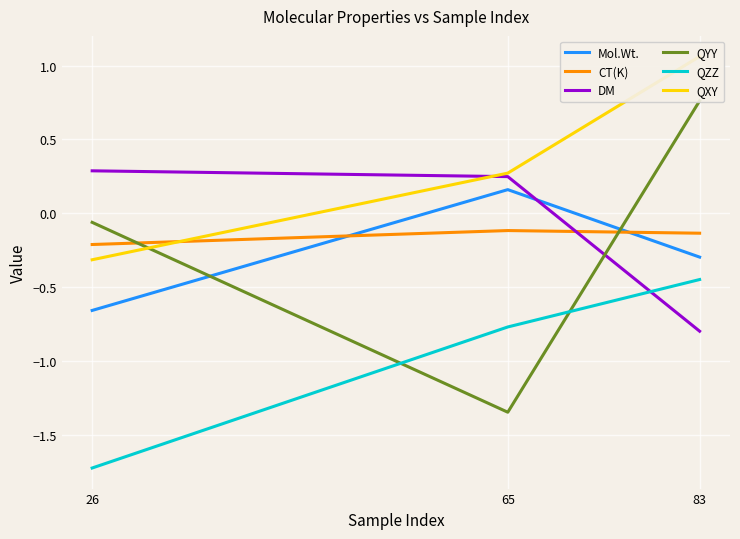

True or false: CT(K) has a value of -0.1 at 83.

False